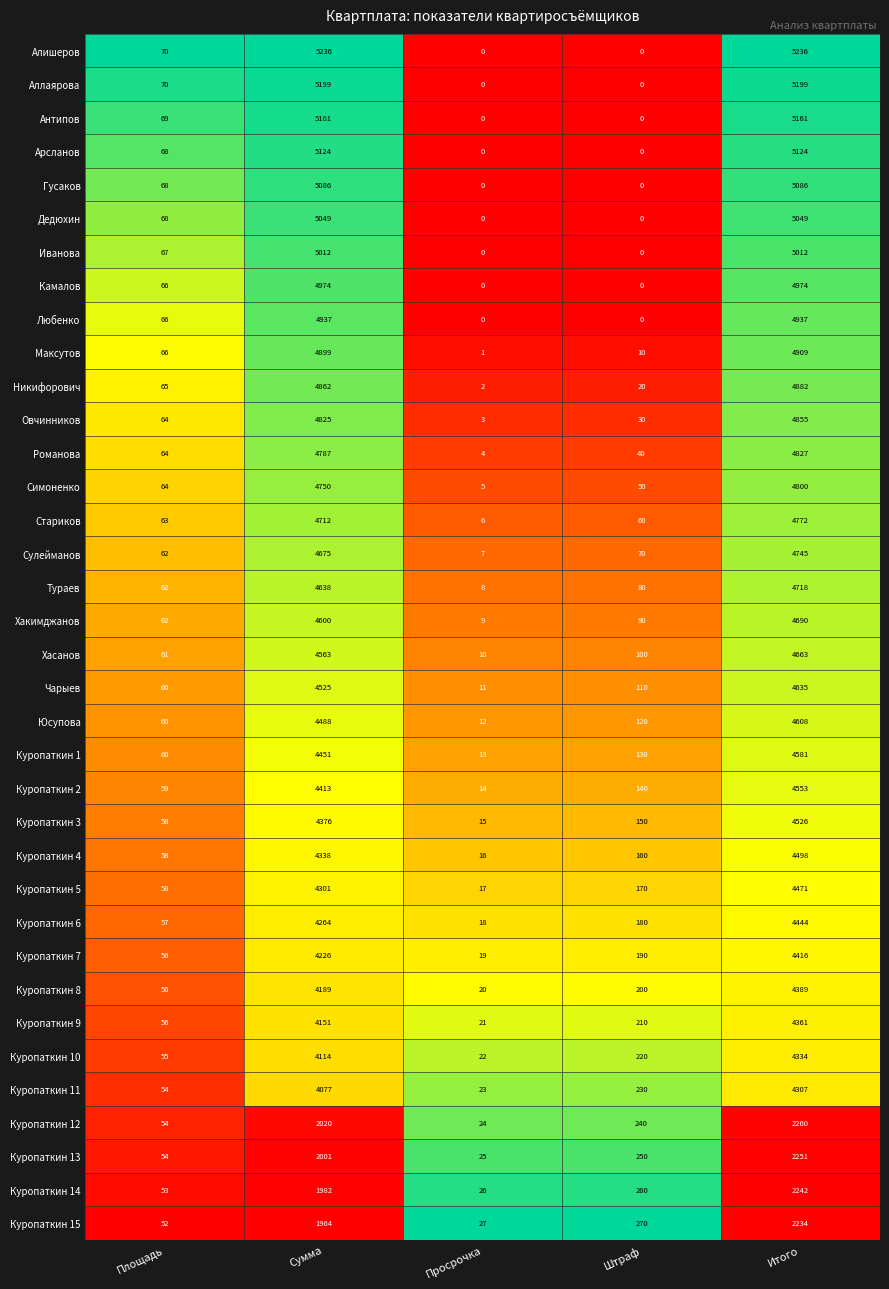

What is the sum of the Куропаткин 13 values at Площадь and Просрочка?

79